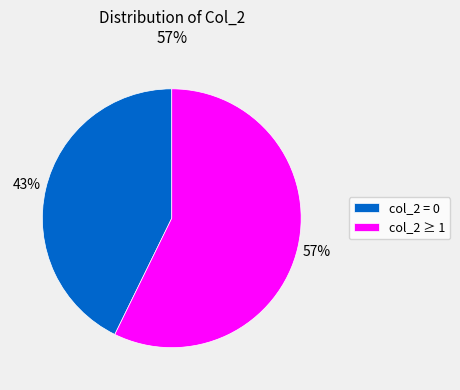

Which category has the biggest portion of the pie?

col_2 ≥ 1